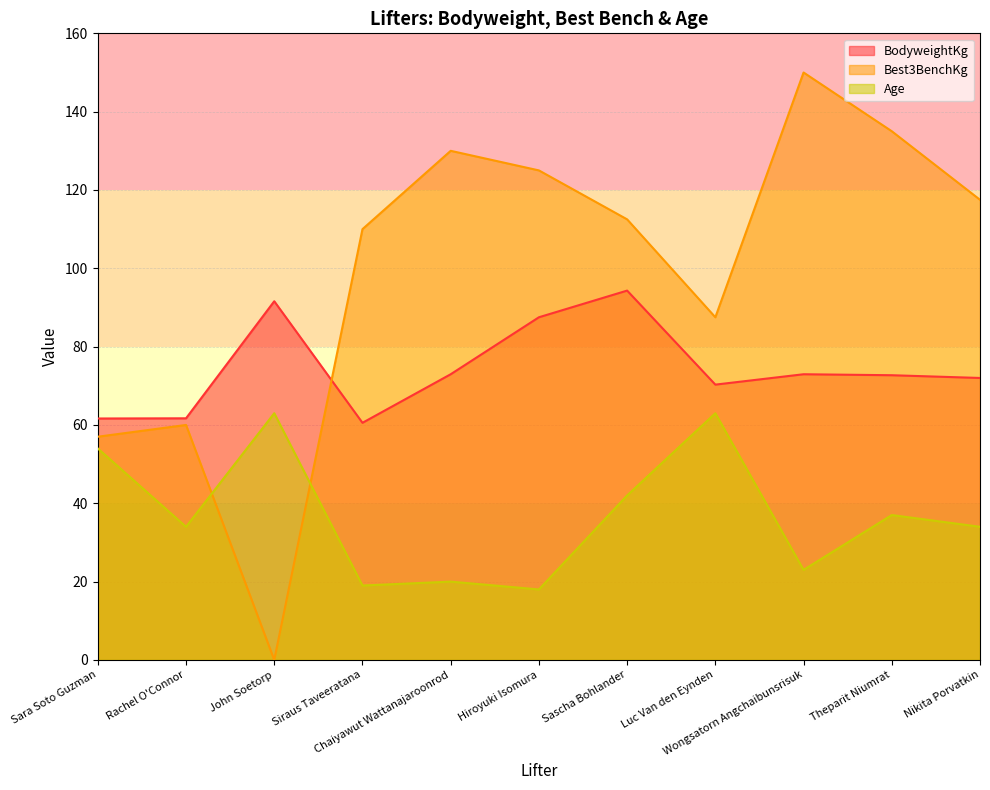

Between John Soetorp and Wongsatorn Angchaibunsrisuk, which is larger?

John Soetorp